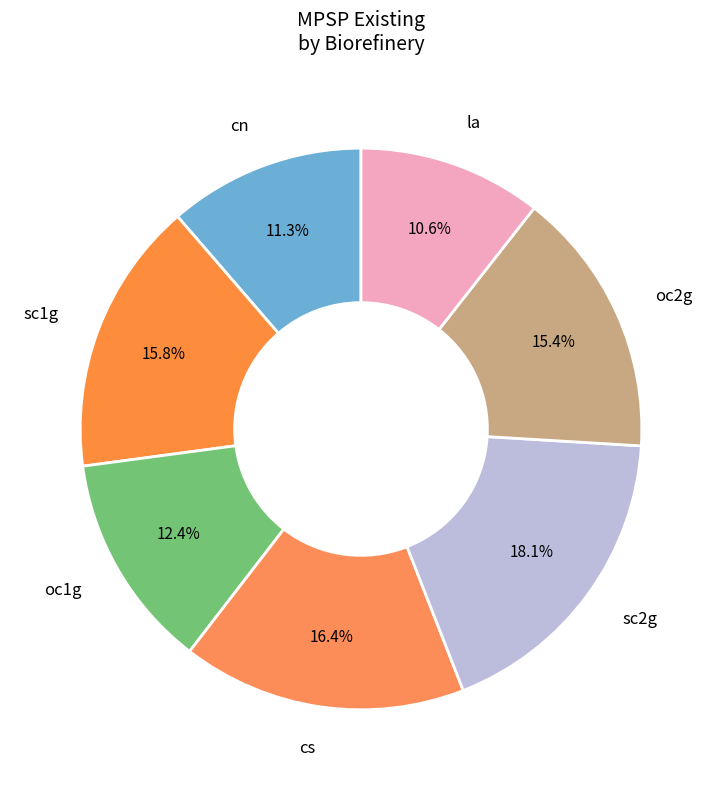

What is the ratio of the value at oc1g to the value at cs?

0.8